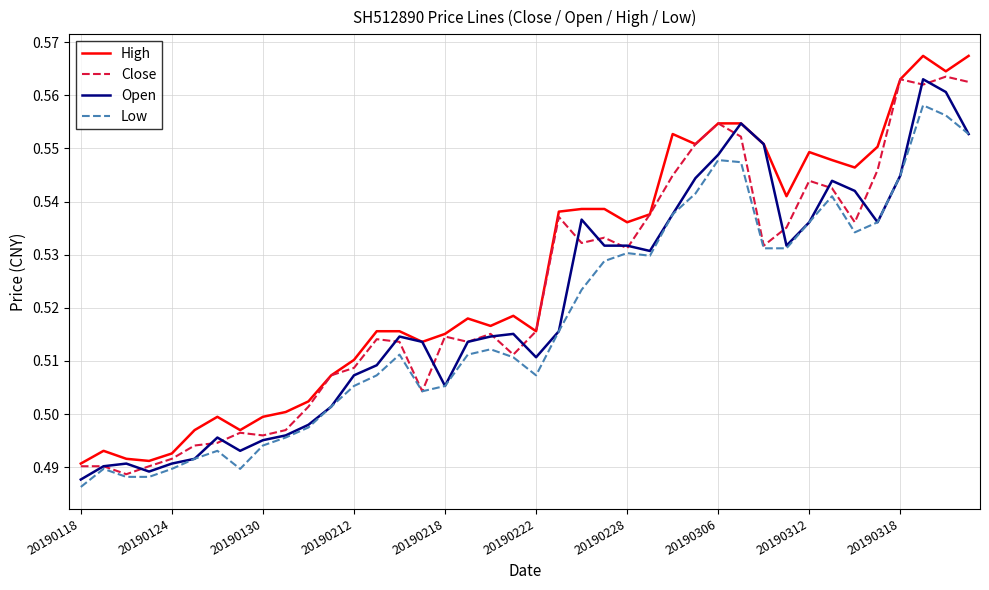

True or false: Close has more than 2 points higher than both neighbors.

True